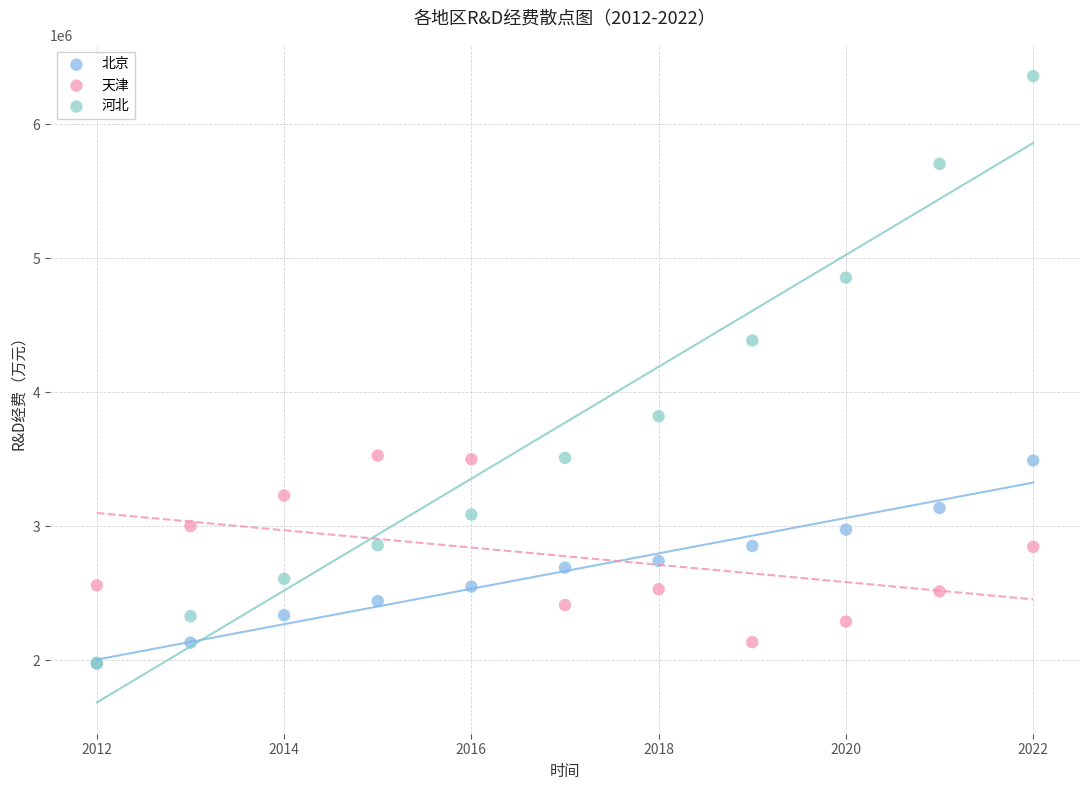

What are all the series names shown in the legend?

北京, 天津, 河北